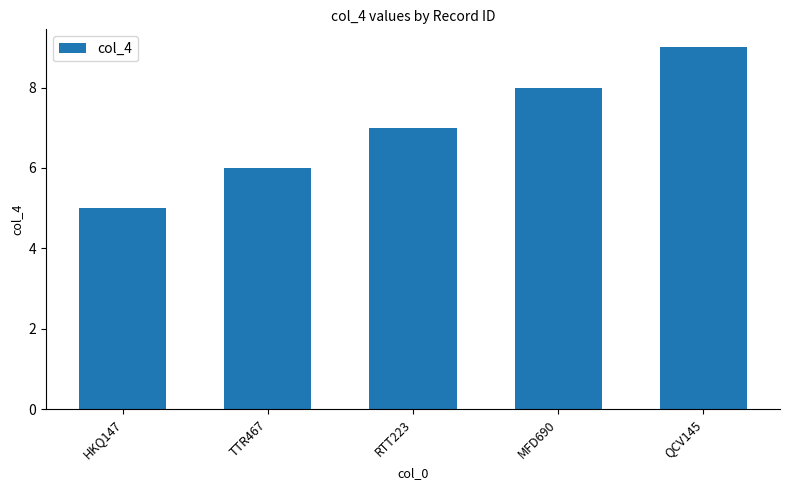

What is the sum of the values at QCV145 and TTR467?

15